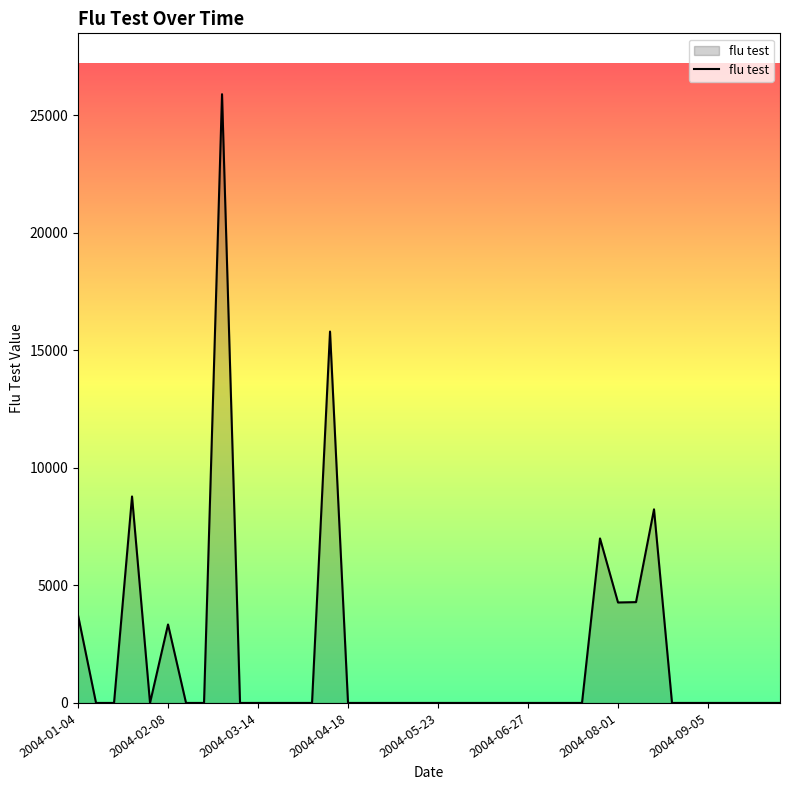

What is the sum of all values?

81337.6